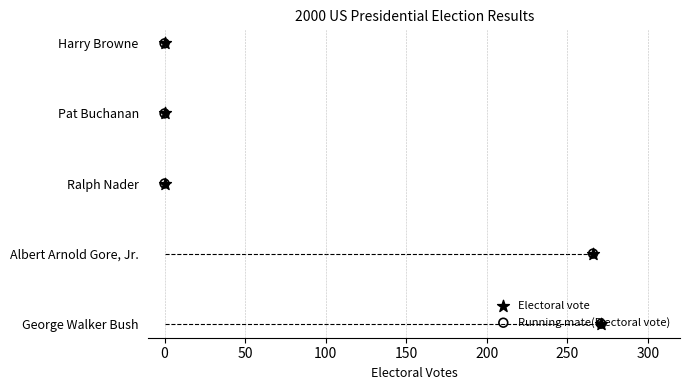

Is the value of Running mate(Electoral vote) at 0 greater than the value of Electoral vote at 0?

No